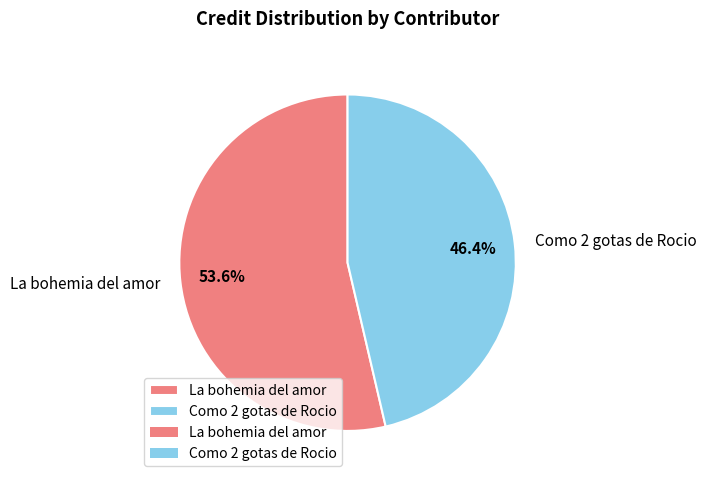

Which slice is the smallest?

Como 2 gotas de Rocio